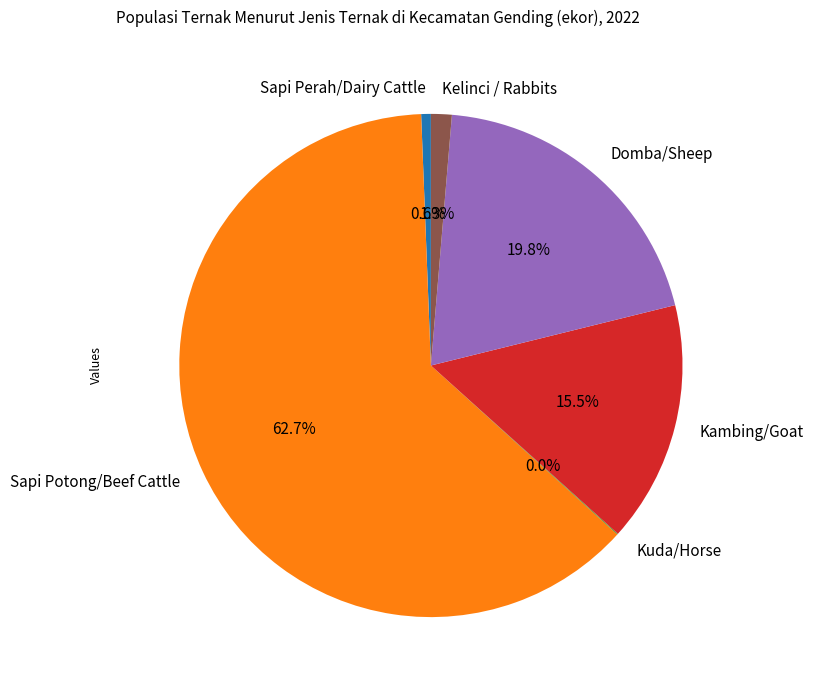

Combined, do Sapi Potong/Beef Cattle and Kambing/Goat account for over 50%?

Yes